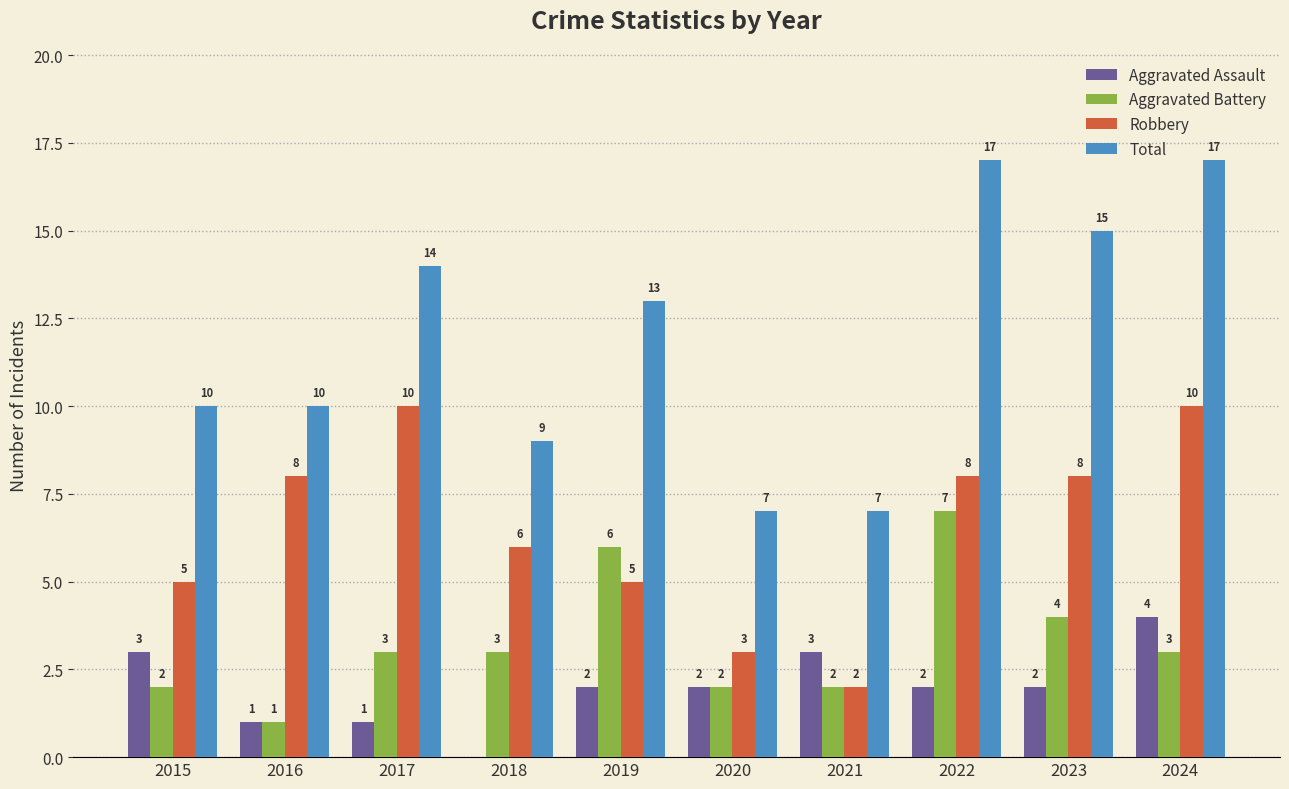

Is the value of Robbery at 2023 greater than the value of Aggravated Assault at 2023?

Yes